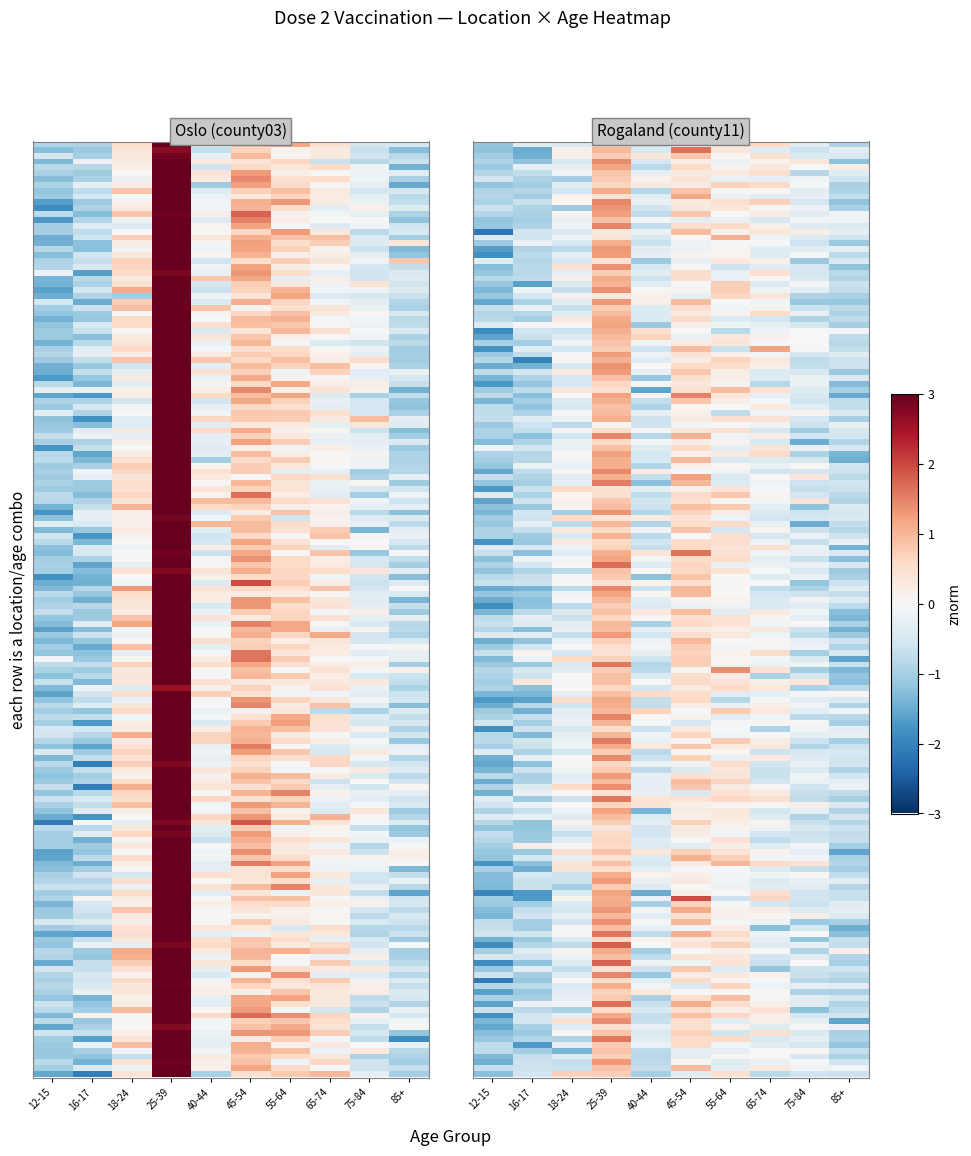

What is the difference between the second highest and second lowest values in the county03 series?

1.8